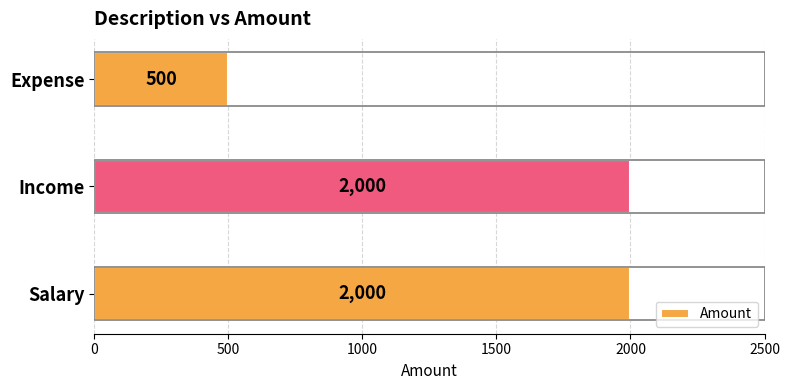

The chart shows a value of 321 at Expense. True or false?

False